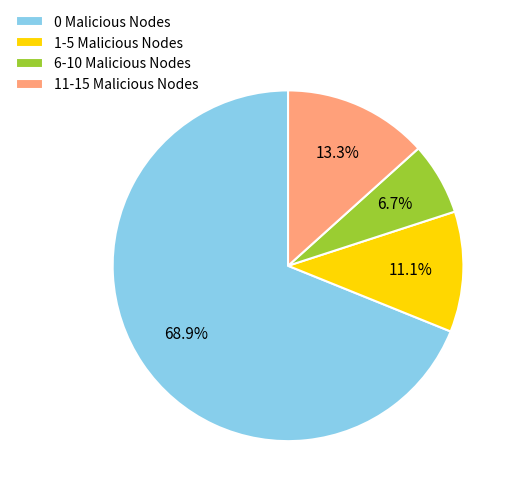

Is it true that 0 Malicious Nodes is 69% of the pie?

True